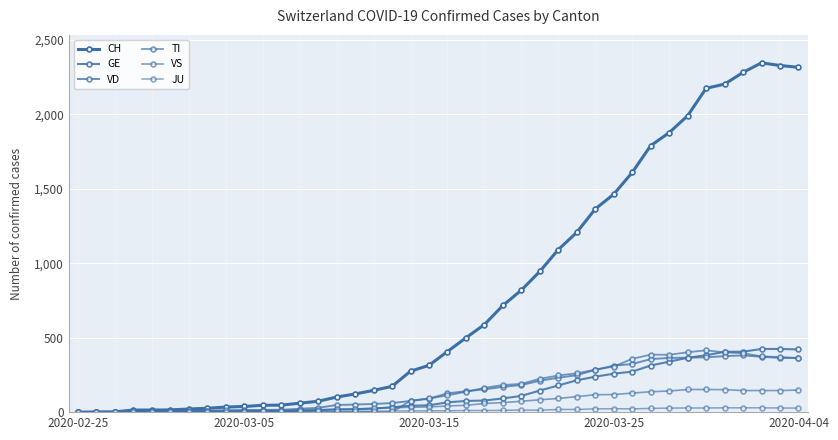

True or false: GE has more than 0 points higher than both neighbors.

False